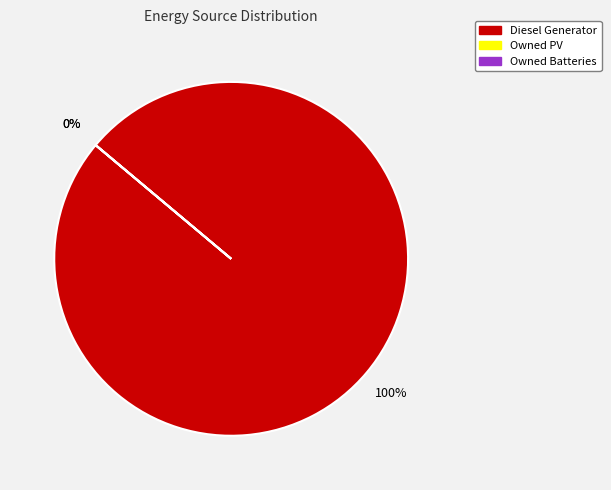

To the nearest percent, what portion does Diesel Generator represent?

100%